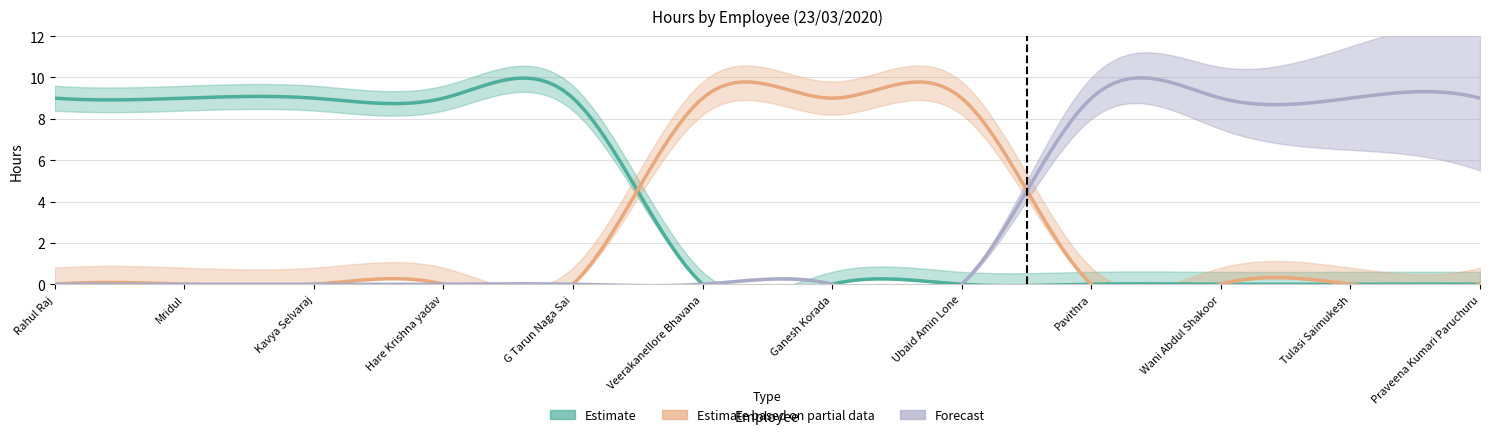

True or false: Estimate has a value of 9 at Kavya Selvaraj.

True